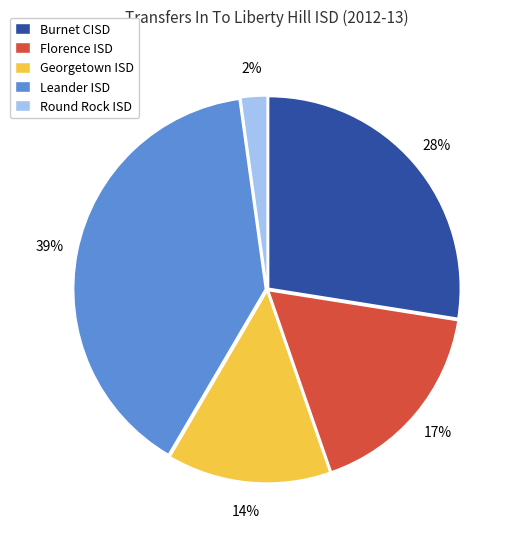

Is it true that Leander ISD is 31% of the pie?

False